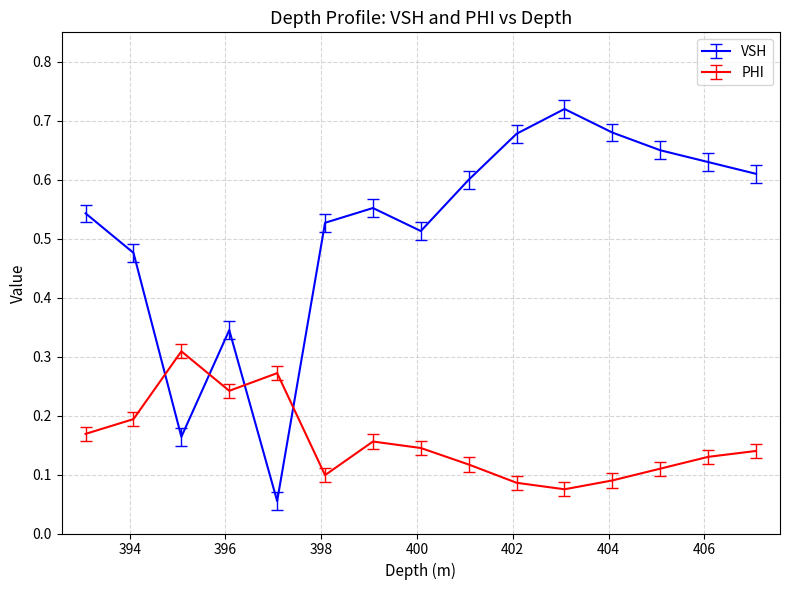

Which series ends up on top after the final intersection of VSH and PHI?

VSH